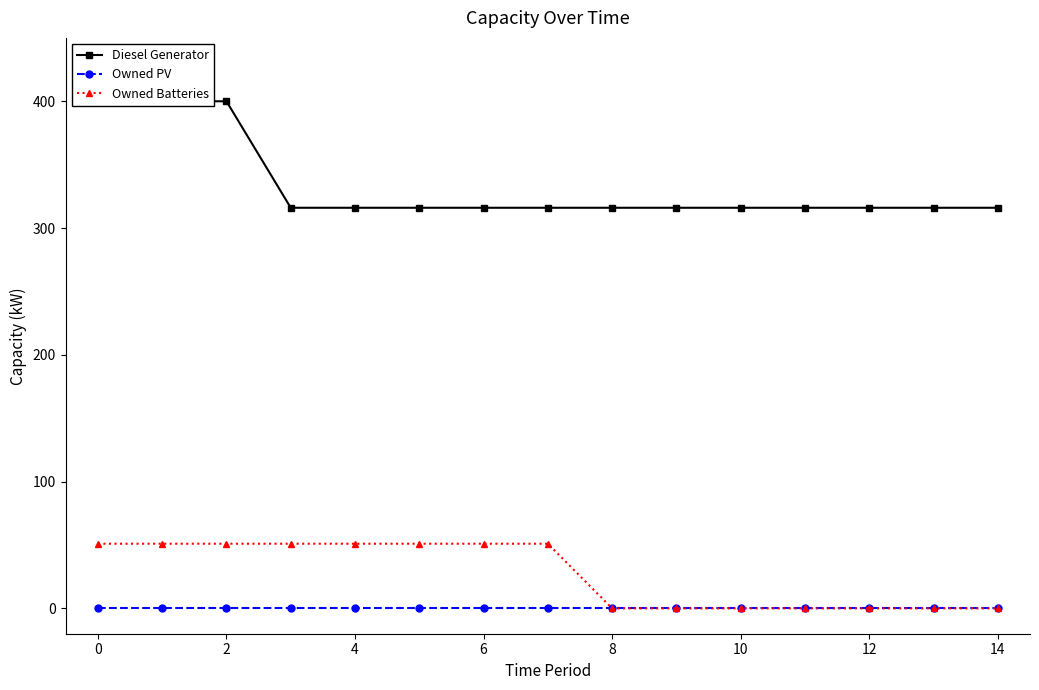

Rank the series by their maximum value, from highest to lowest.

Diesel Generator, Owned Batteries, Owned PV